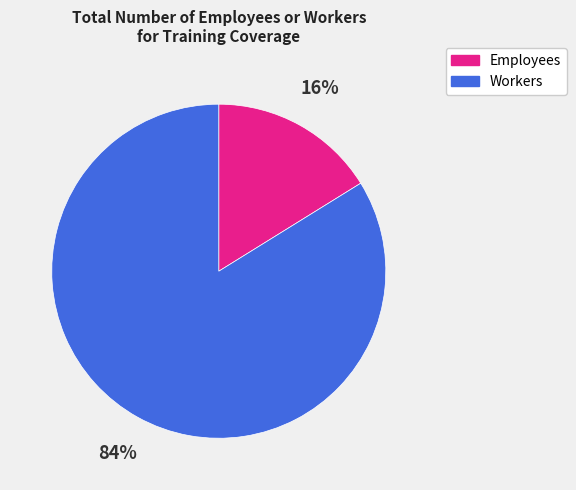

How many segments does this pie chart have?

2